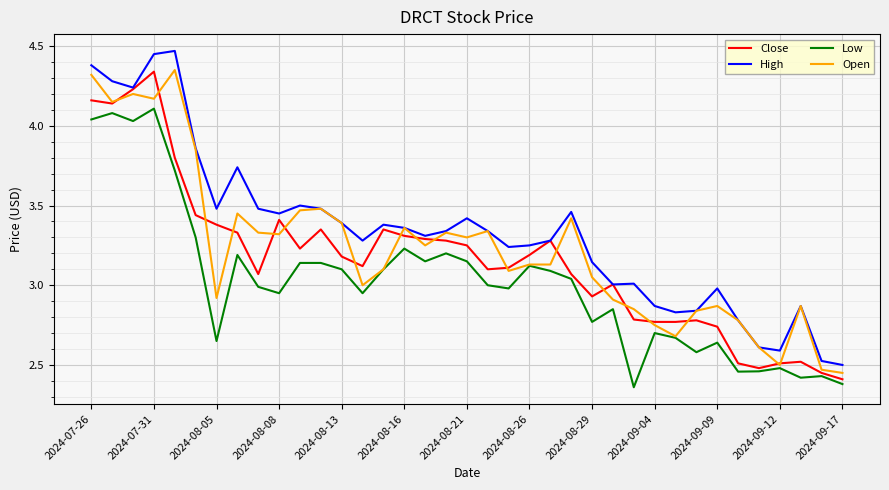

Which series has the largest total across all categories?

High